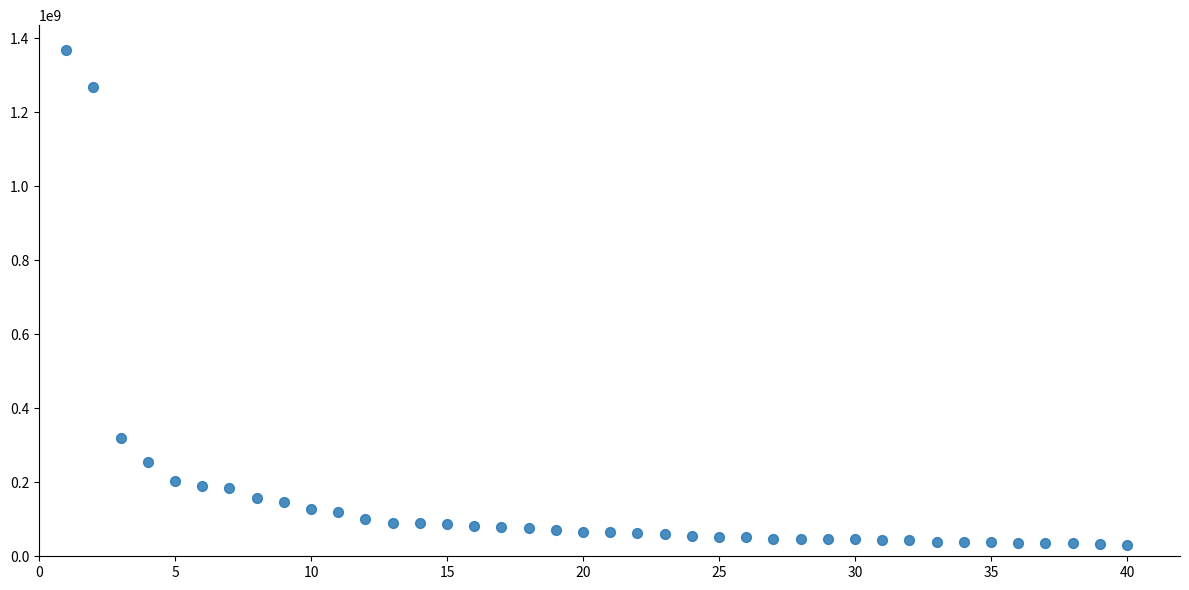

What Y value in the scatter plot is closest to 700045709?

320529000